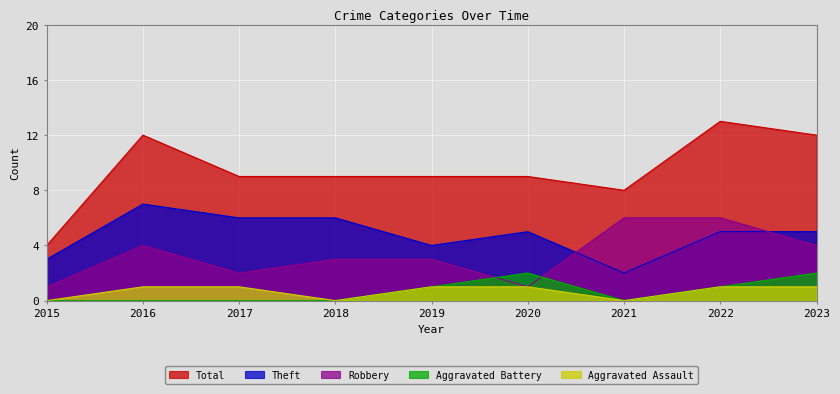

How many series are shown in this chart?

5